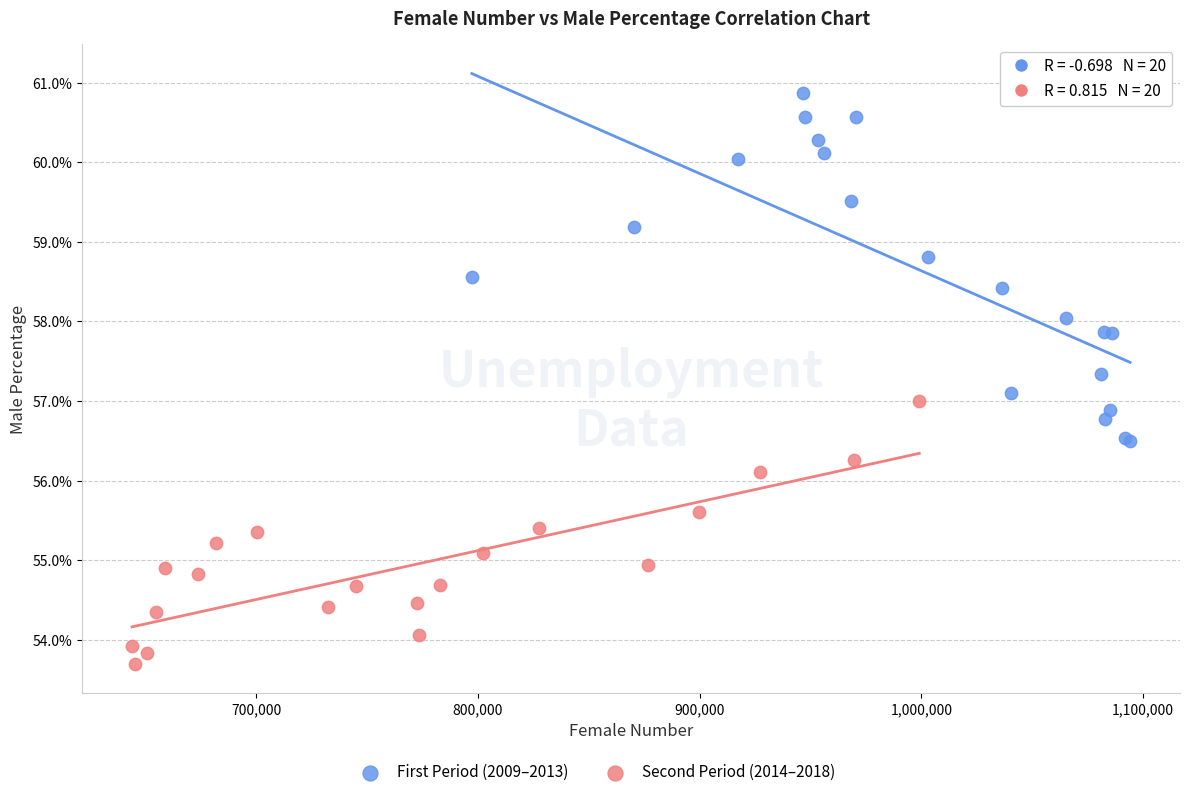

Which series reaches the minimum Y coordinate?

Second Period (2014–2018)